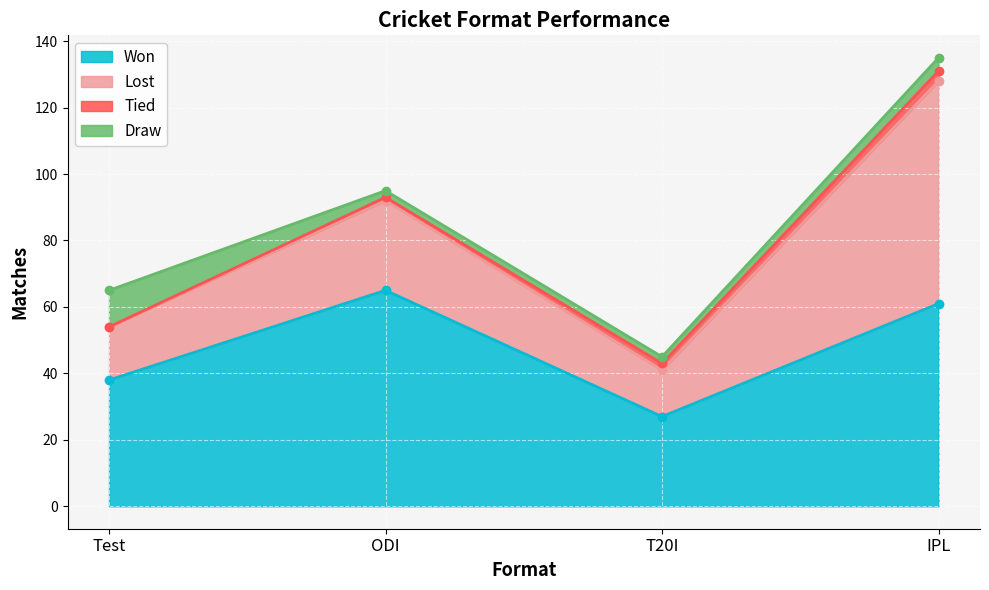

True or false: Won has a value of 24 at Test.

False